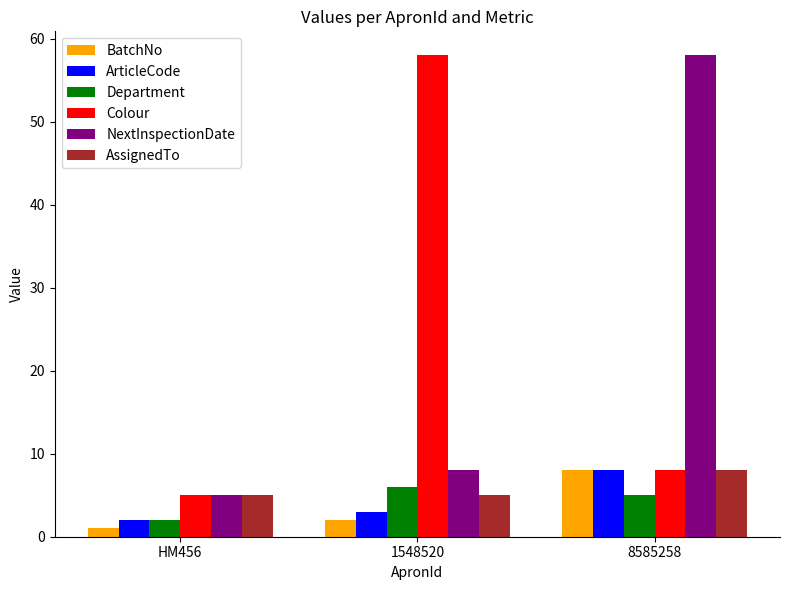

Reading left to right, what are all the values shown in this chart?

BatchNo: 1	2	8
ArticleCode: 2	3	8
Department: 2	6	5
Colour: 5	58	8
NextInspectionDate: 5	8	58
AssignedTo: 5	5	8